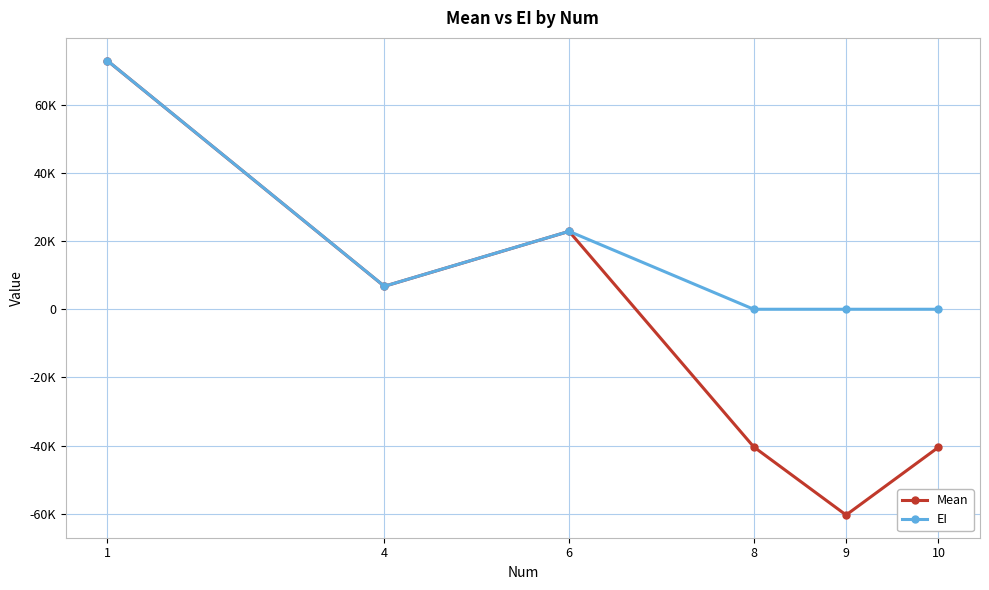

In Mean, how many points are higher than both neighbors (excluding endpoints)?

1